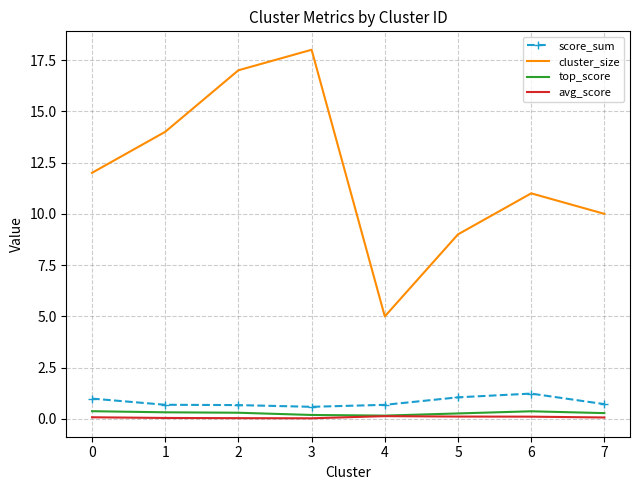

What is the difference between the maximum and minimum values in the avg_score series?

0.1